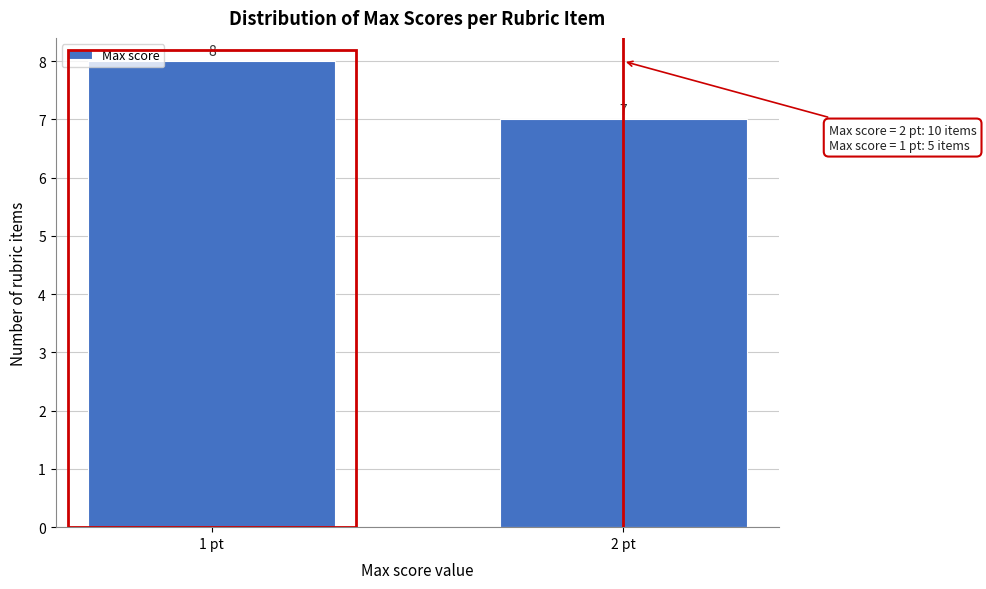

Reading right to left, what are all the values shown in this chart?

2 pt=7	1 pt=8